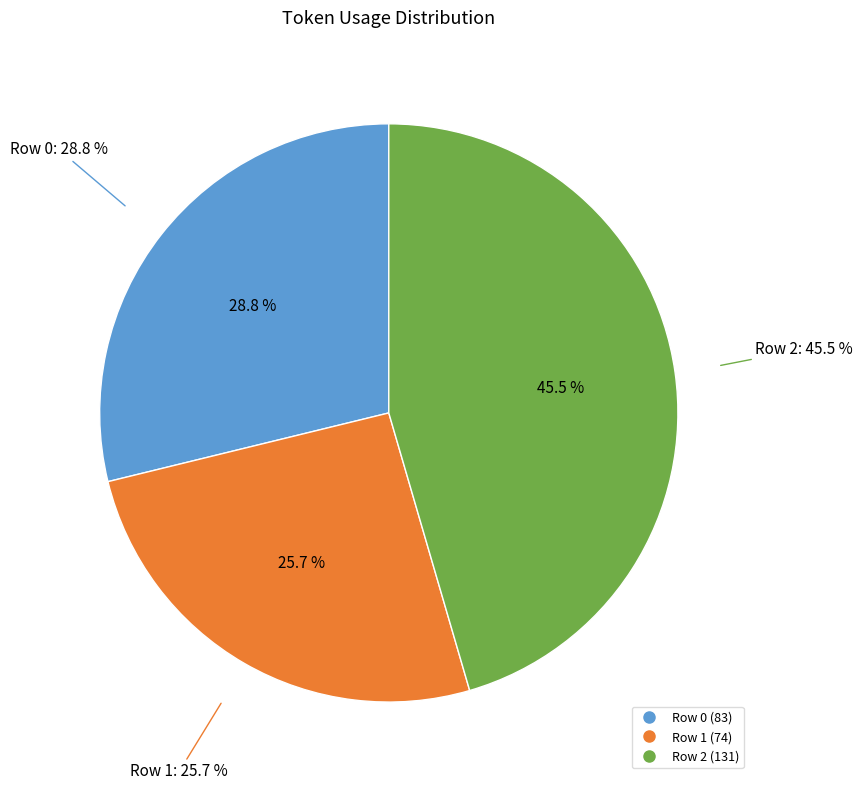

What percentage is the Row 2 slice, to the nearest percent?

45%